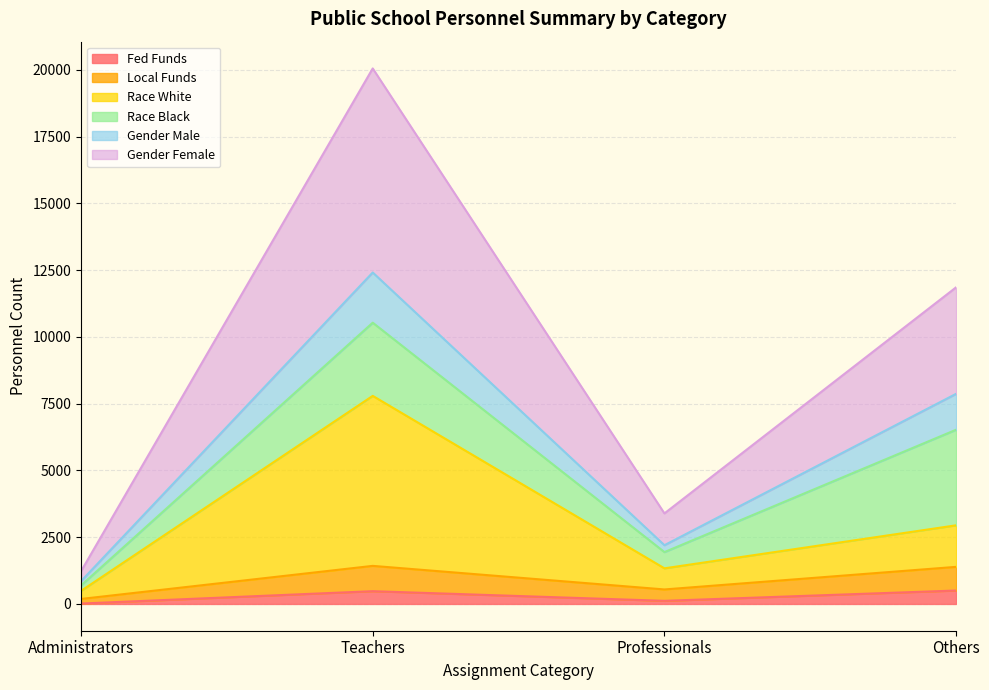

What is the total value across all series at Teachers?

20056